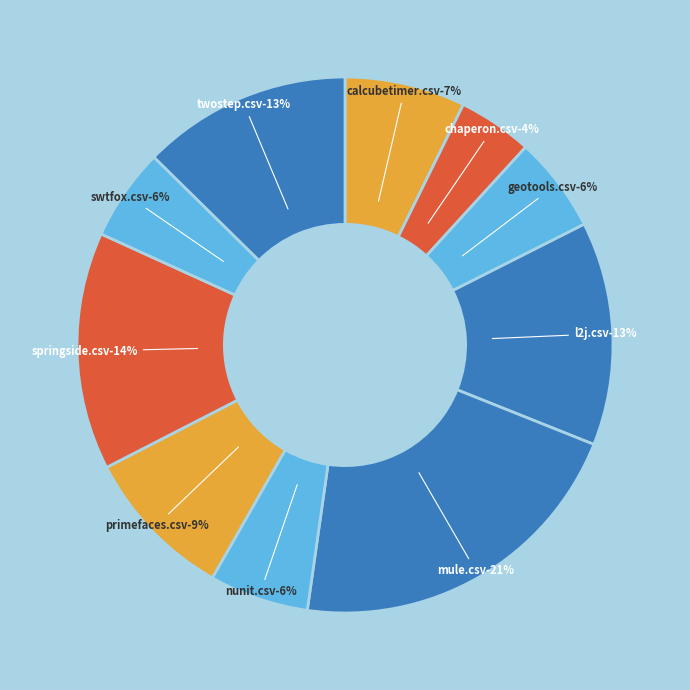

How many slices are in this pie chart?

10